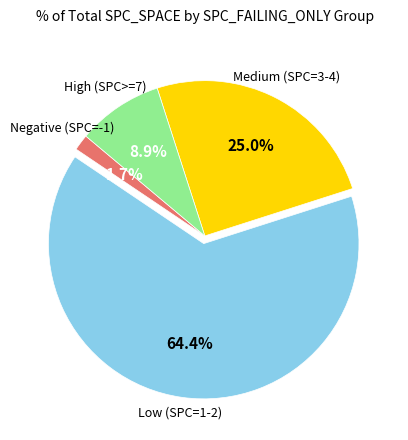

Does any single category account for the majority?

Yes